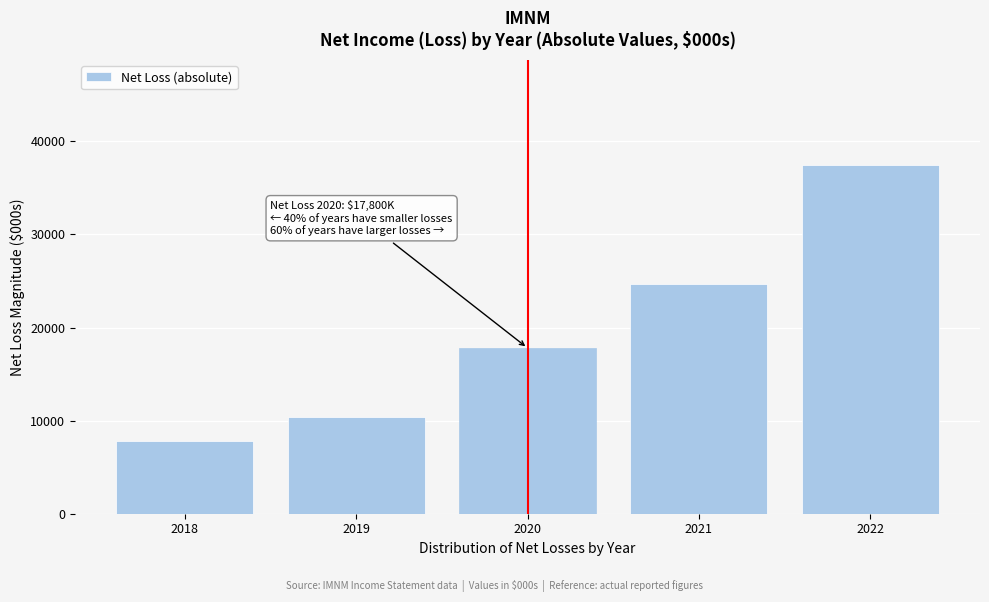

Reading left to right, extract all data points from this chart.

2018=7800	2019=10400	2020=17800	2021=24700	2022=37500